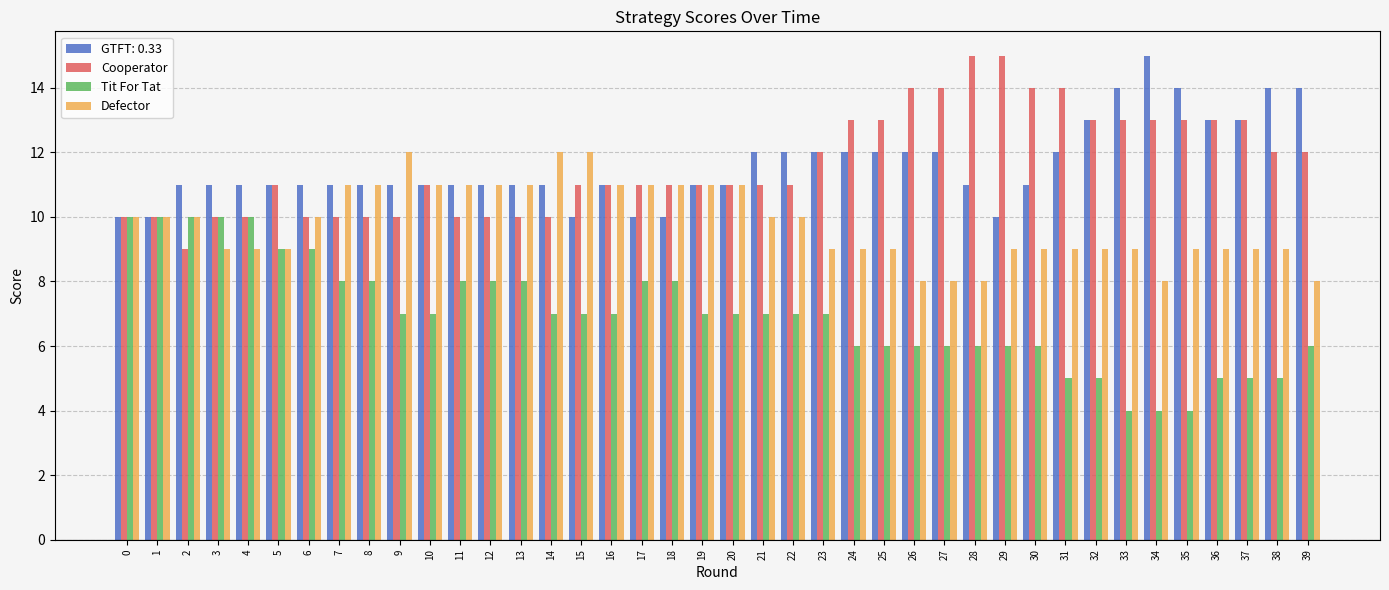

Does the chart contain any negative values?

No